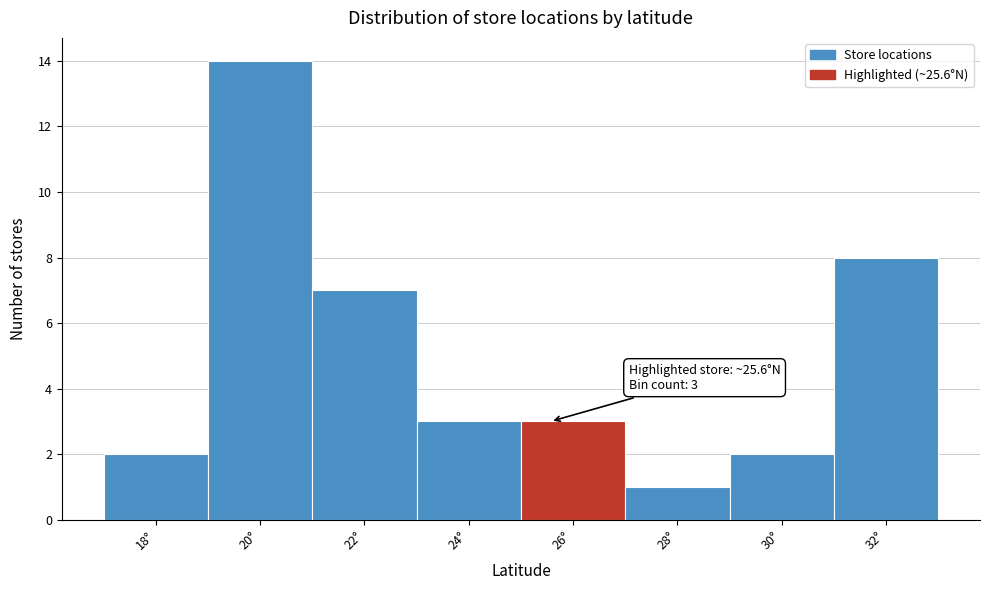

Over which range of the x-axis is the bar tallest?

19 to 21